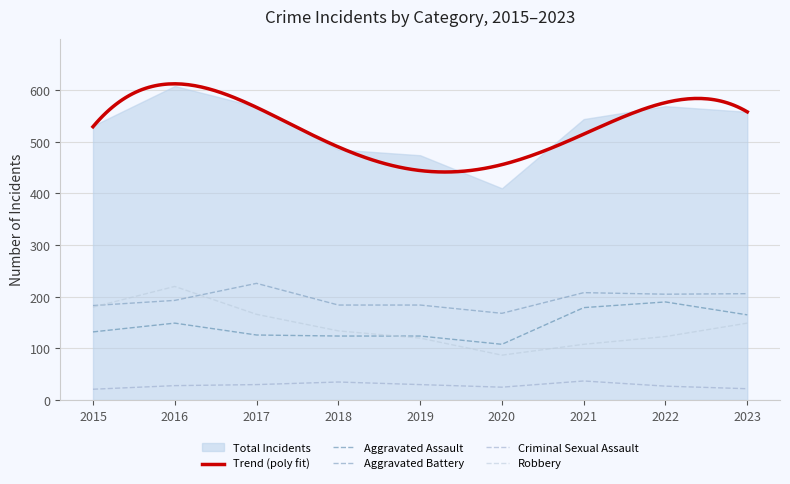

What is the value of the Total bar at the 4th from the left?

485